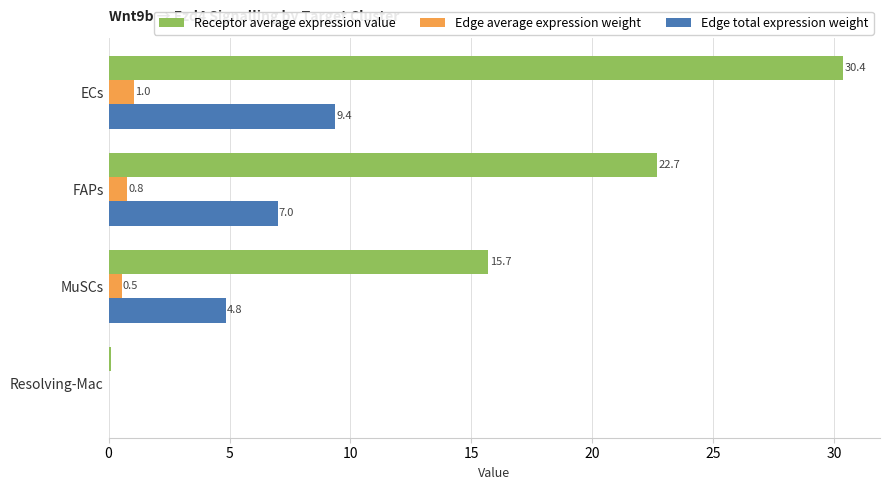

Where is Receptor average expression value nearest to the value 15?

MuSCs